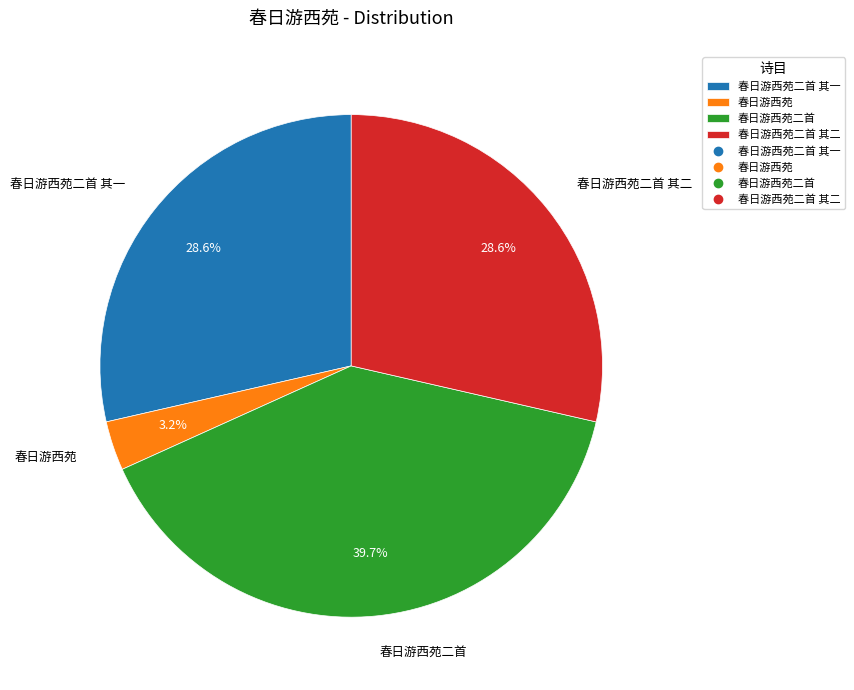

What is the total percentage of 春日游西苑二首 and 春日游西苑二首 其二?

68.2%